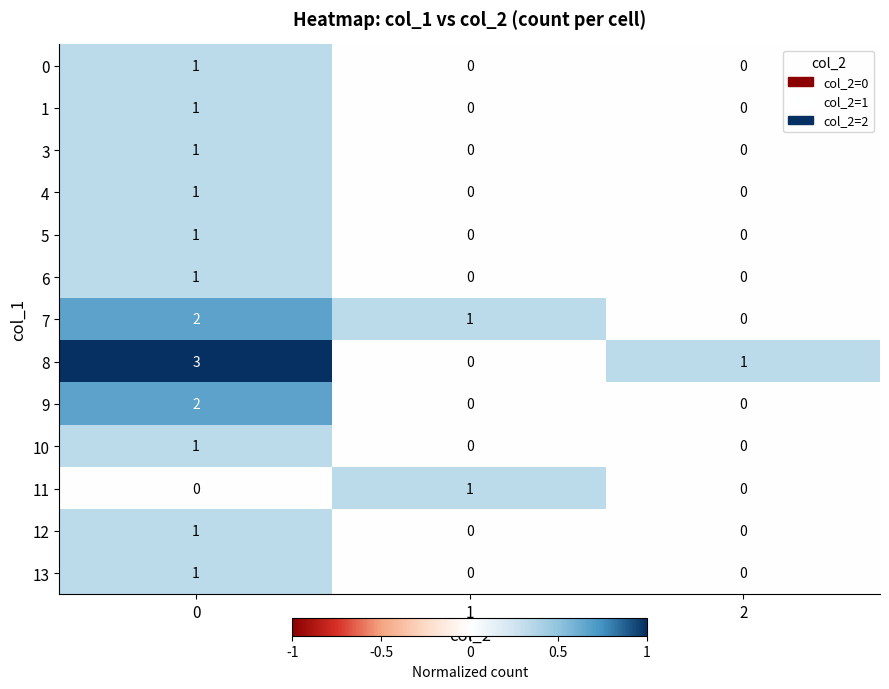

How many 7 values are between 0 and 2?

3